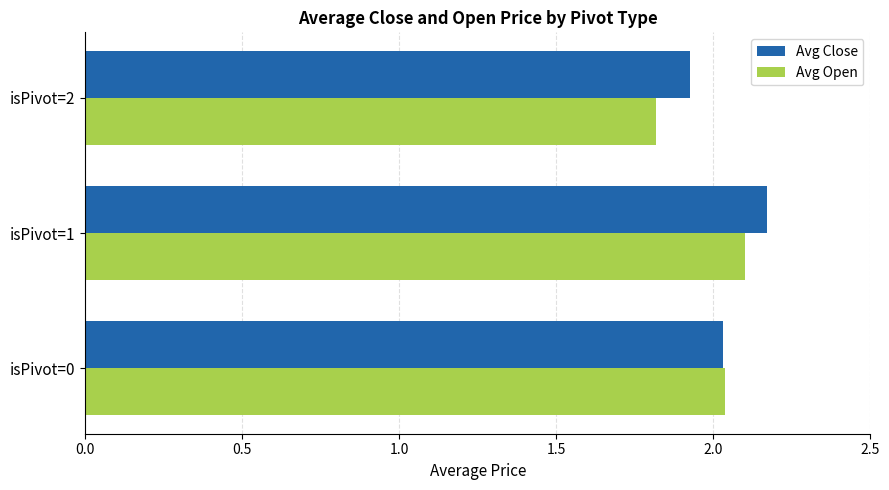

What is the total value across all series at isPivot=2?

3.7